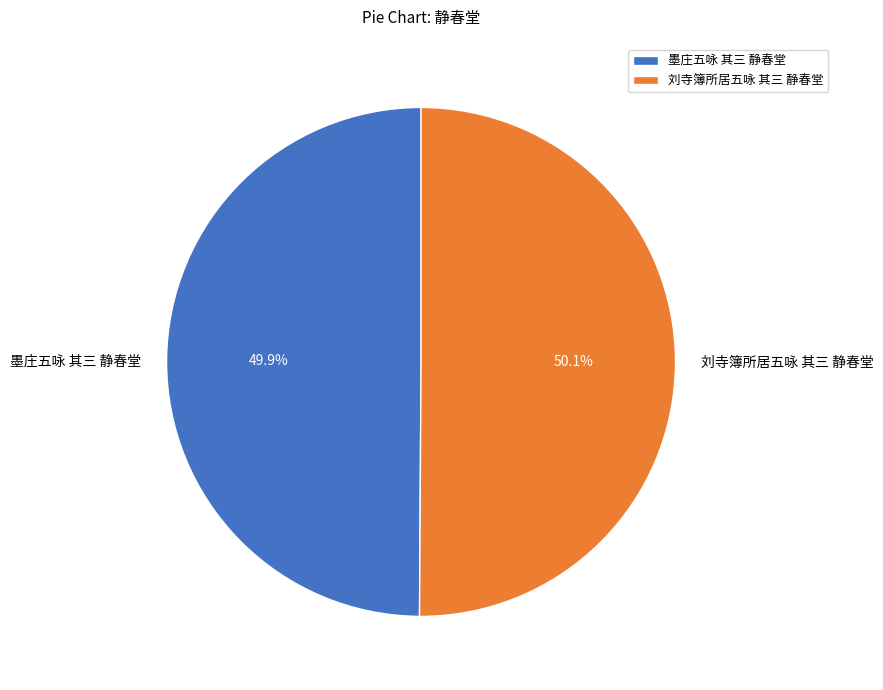

To the nearest percent, what portion does 刘寺簿所居五咏 其三 静春堂 represent?

50%